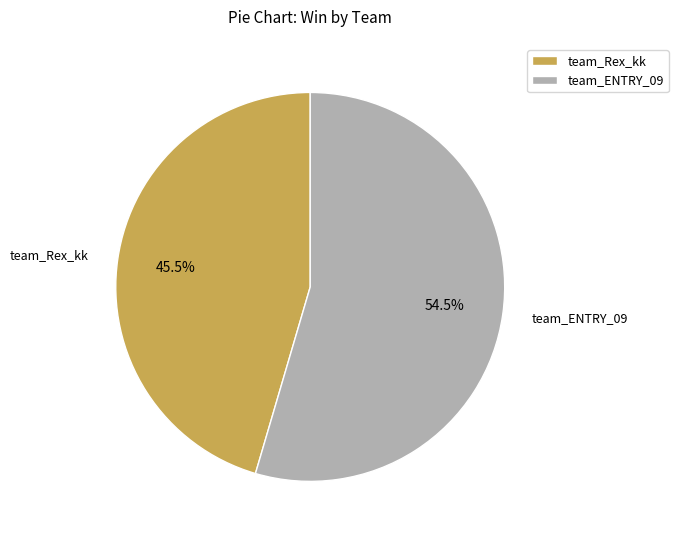

What is the total percentage of team_ENTRY_09 and team_Rex_kk?

100.0%